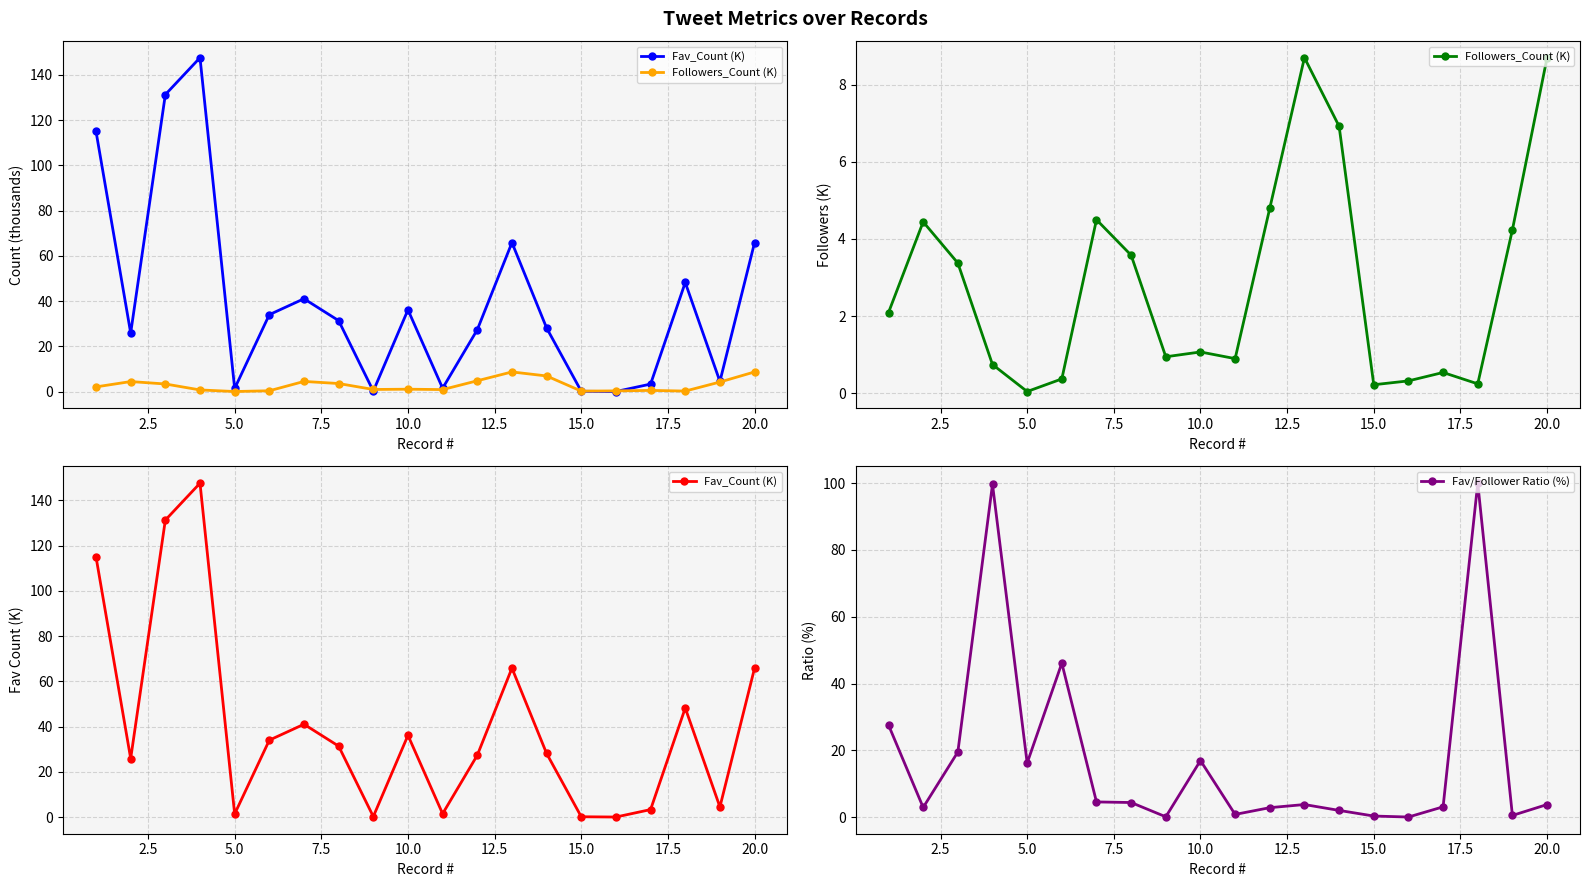

How many data points does each series have?

20